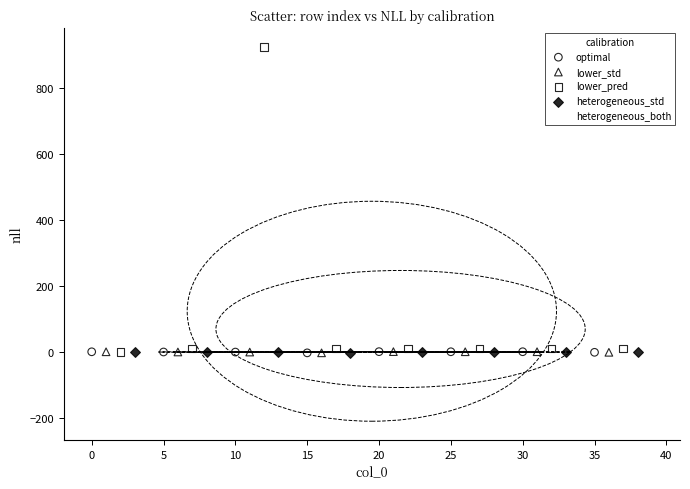

Which series has the largest Y range (max minus min)?

lower_pred